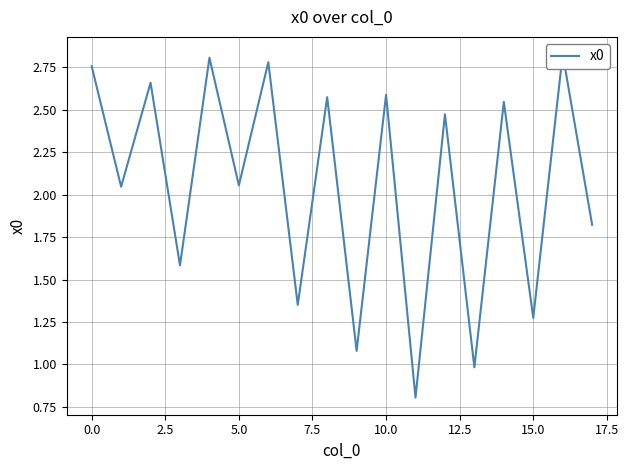

How many interior local valleys (lower than both neighbors) does the data have?

8